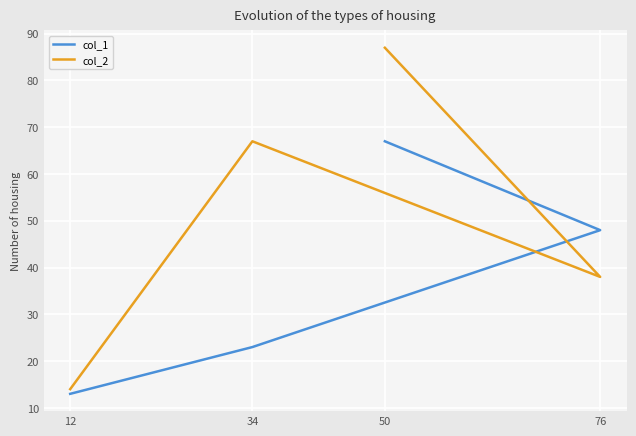

Between which two adjacent categories do col_2 and col_1 first intersect?

34 and 76